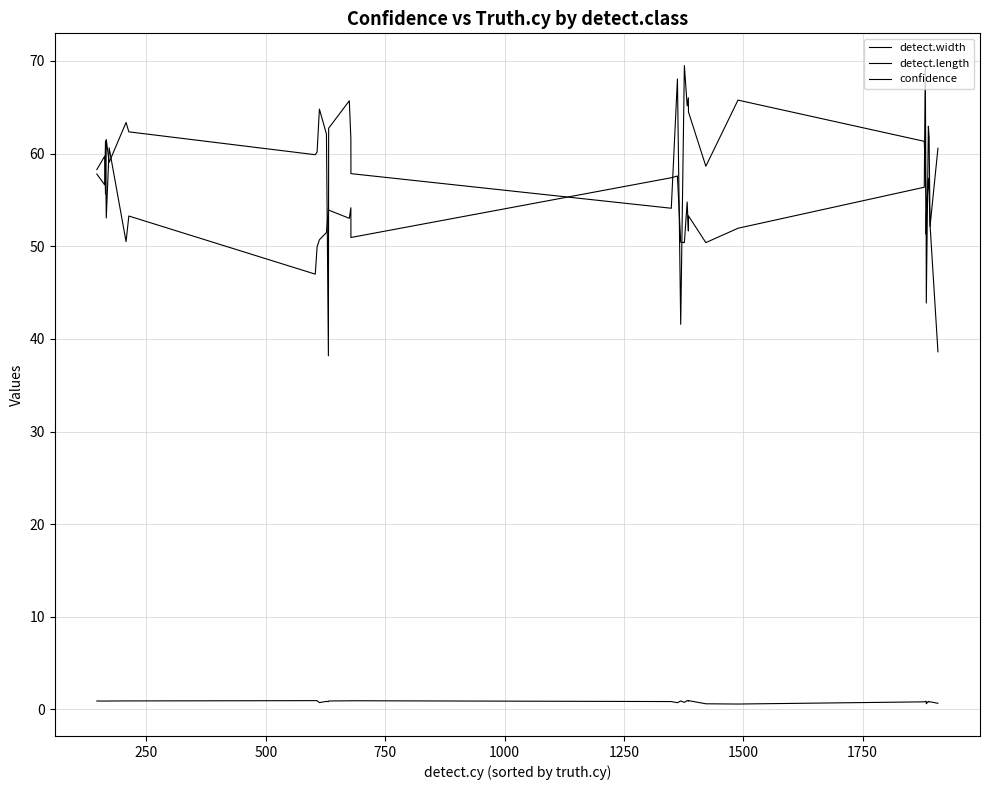

At how many categories does at least one series exceed 34?

33